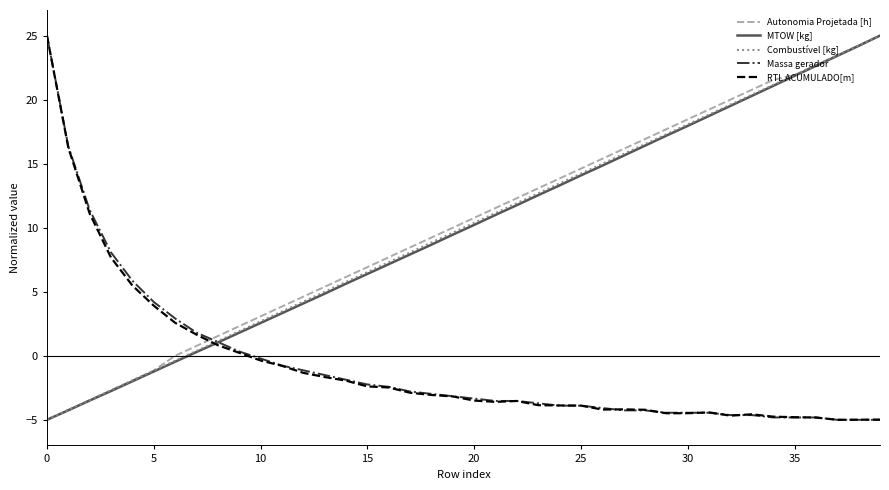

What is the minimum value shown in the chart?

-5.0